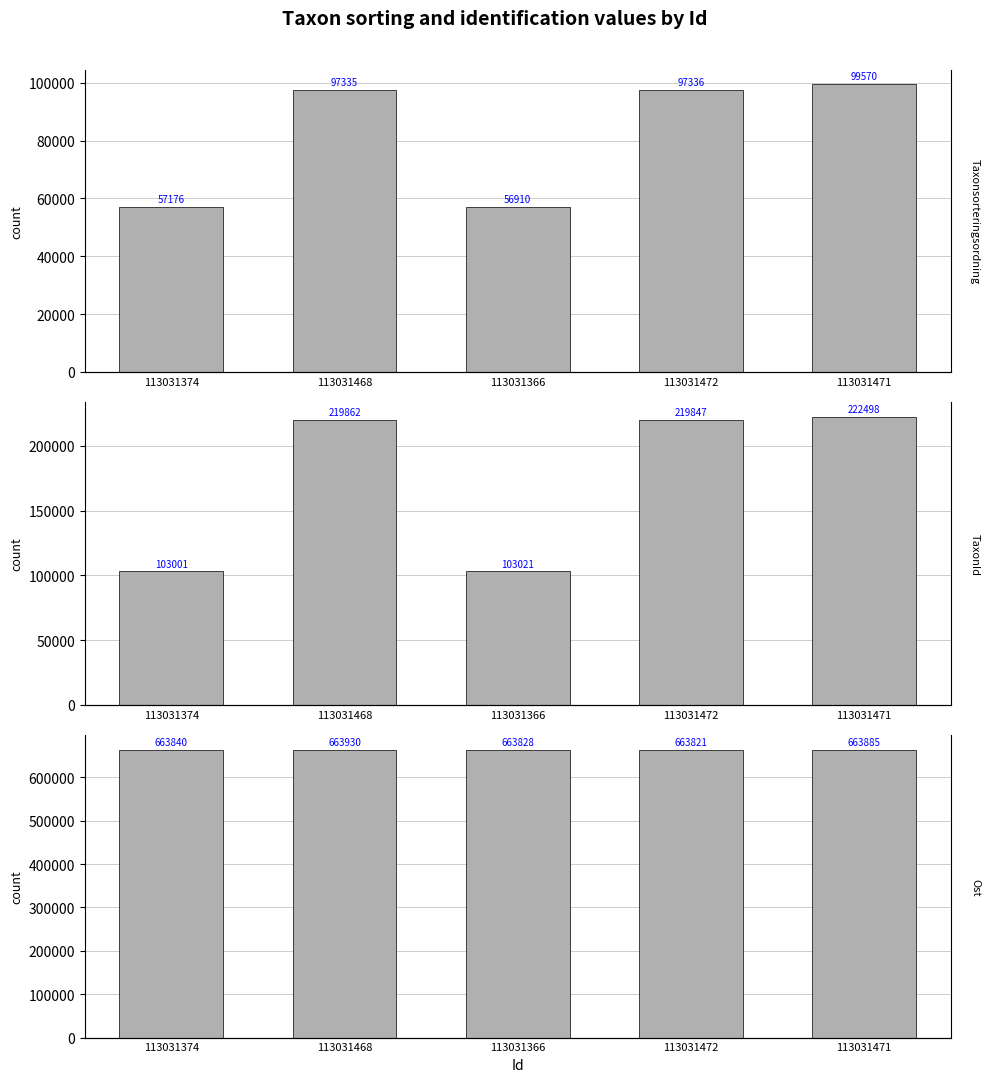

Which series has the largest total across all categories?

Ost